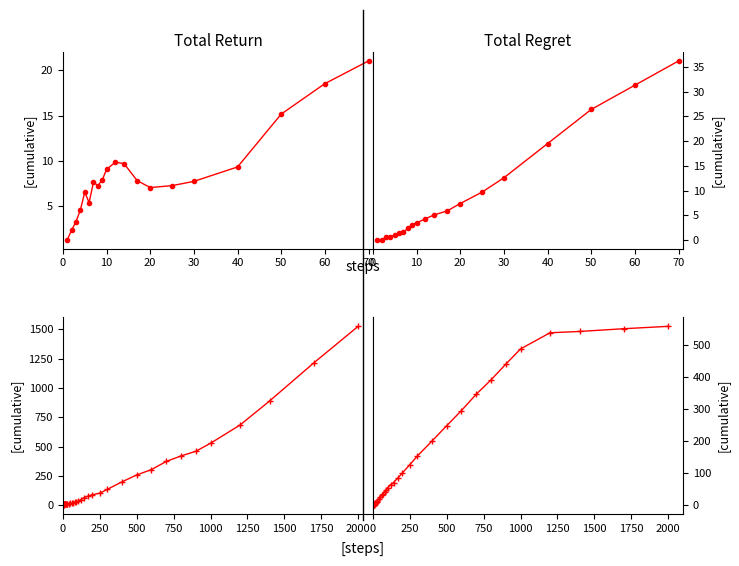

At how many categories does at least one series exceed 221?

10